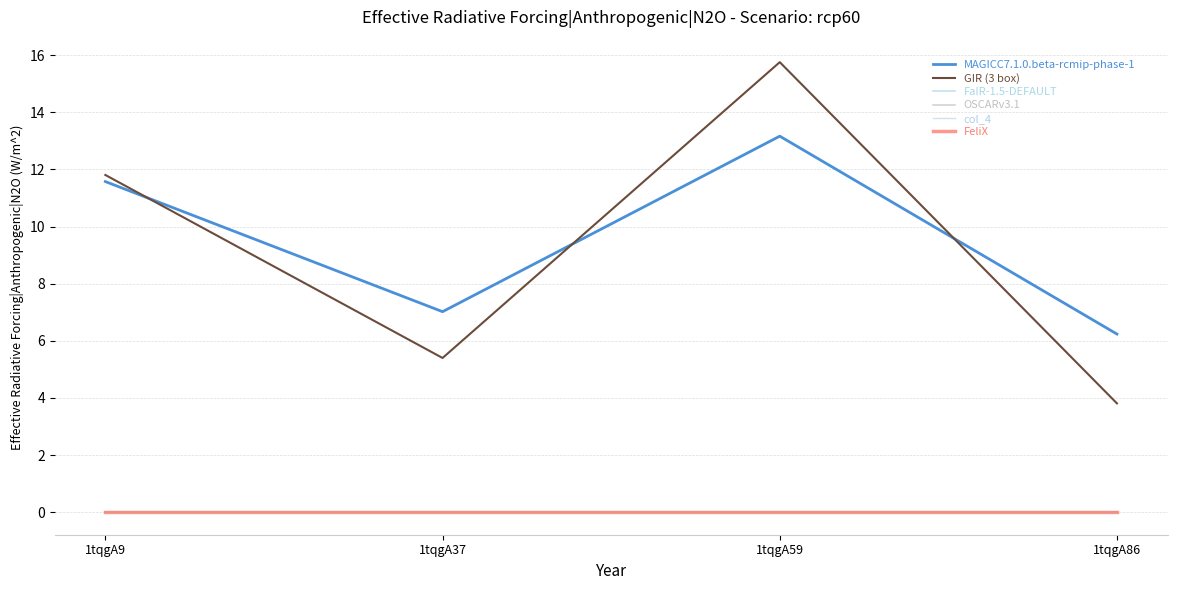

At how many categories does at least one series exceed 3?

4